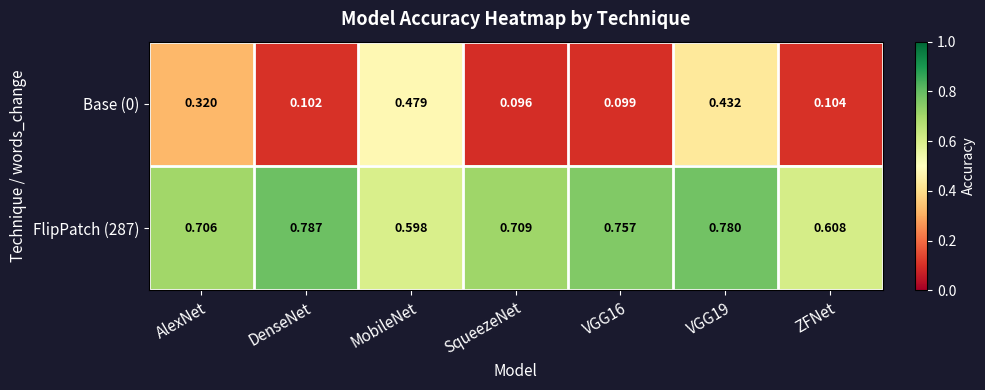

Where is FlipPatch (287) nearest to the value 0?

MobileNet